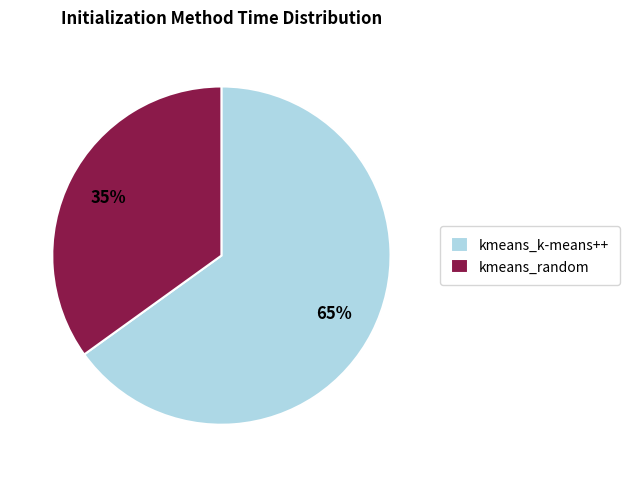

What is the smallest slice in the pie chart?

kmeans_random